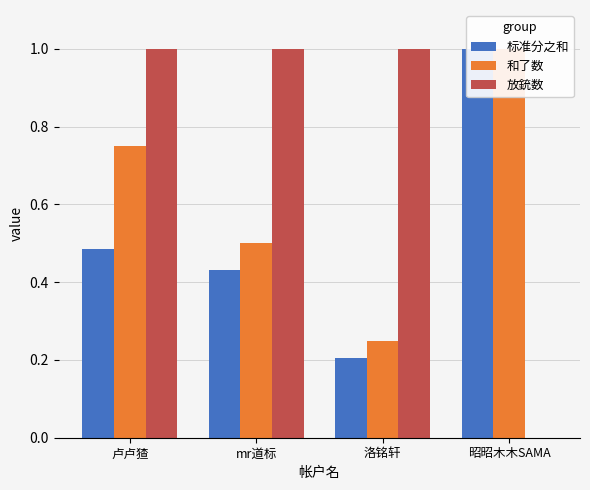

Which series has the largest total across all categories?

放銃数